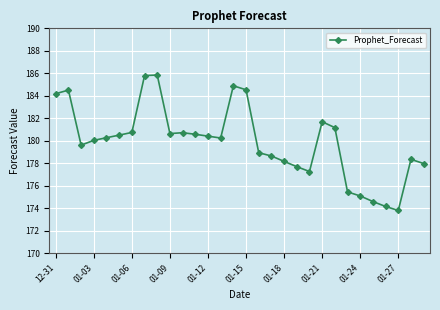

What is the difference between the second highest and second lowest values?

11.6